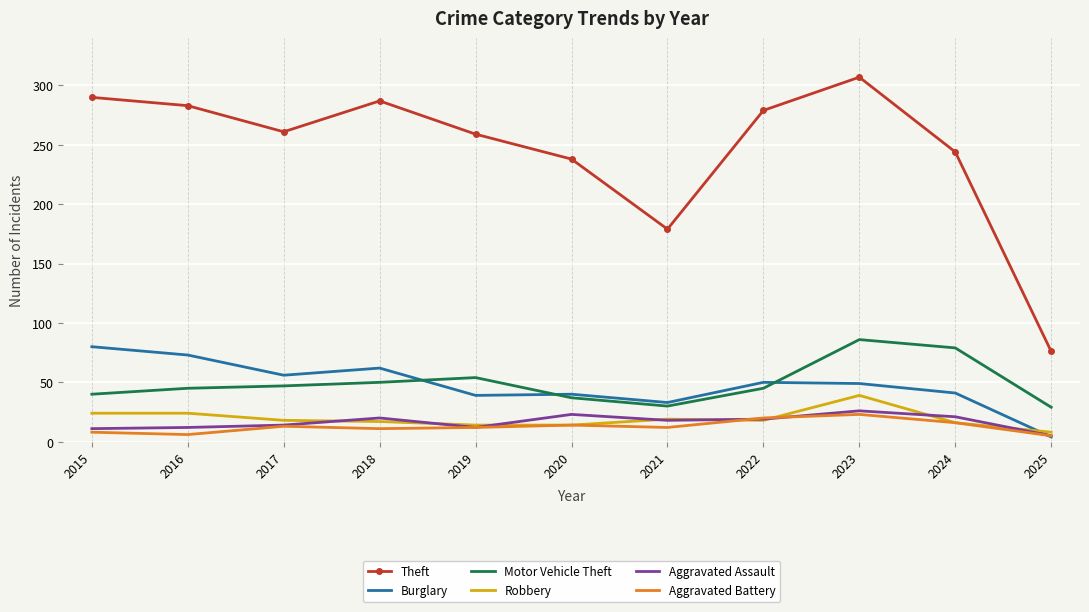

At which label does Robbery reach its minimum?

2025